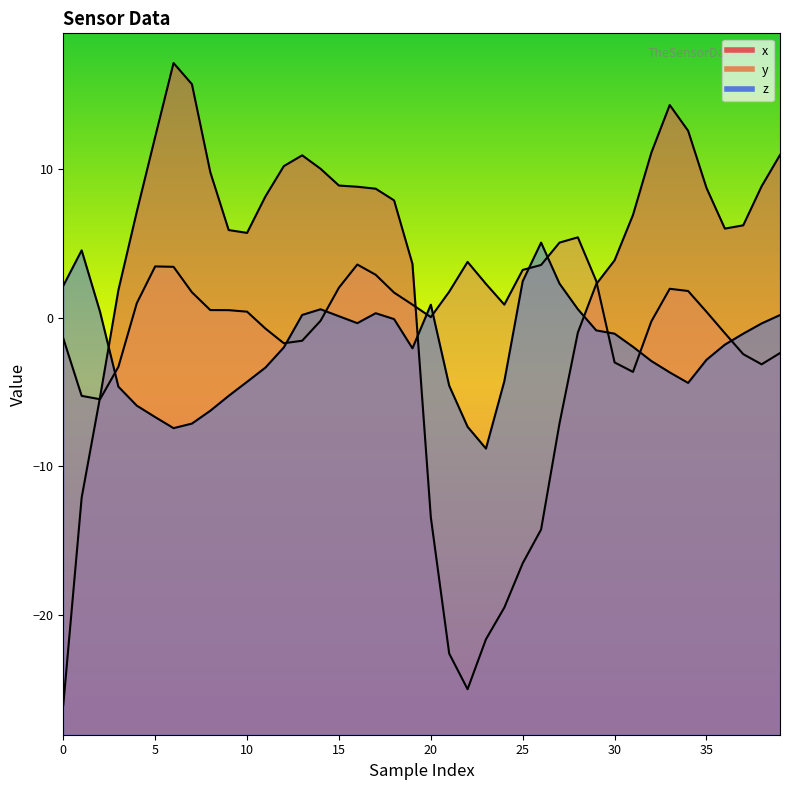

List the series in order of their peak value, highest first.

x_vals, y_vals, z_vals